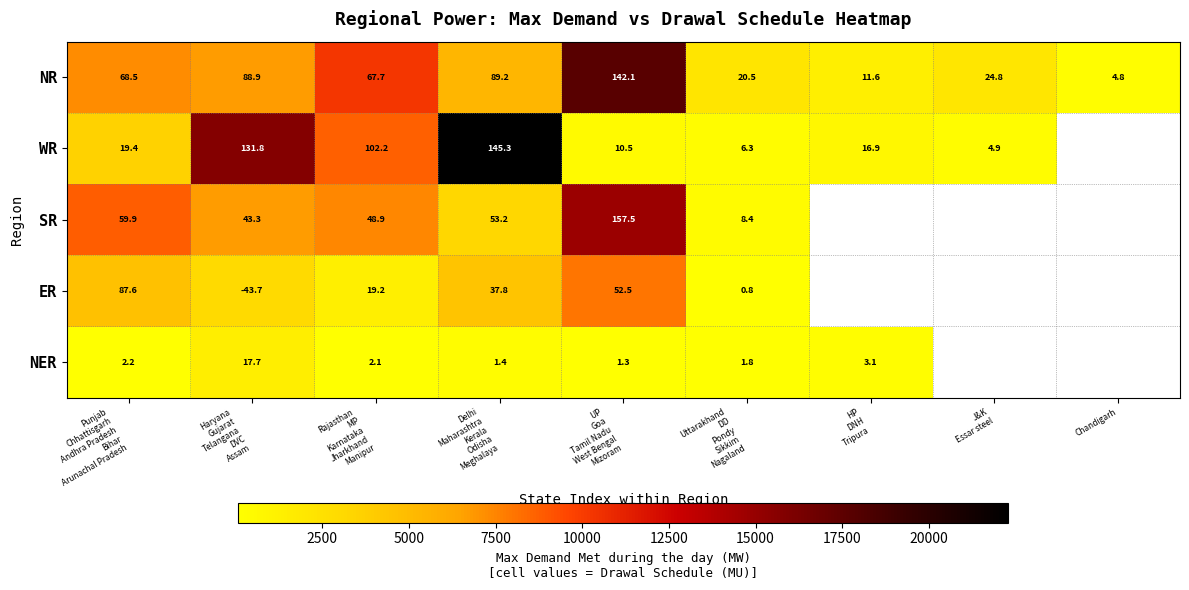

What is the average value of the NR series?

57.6